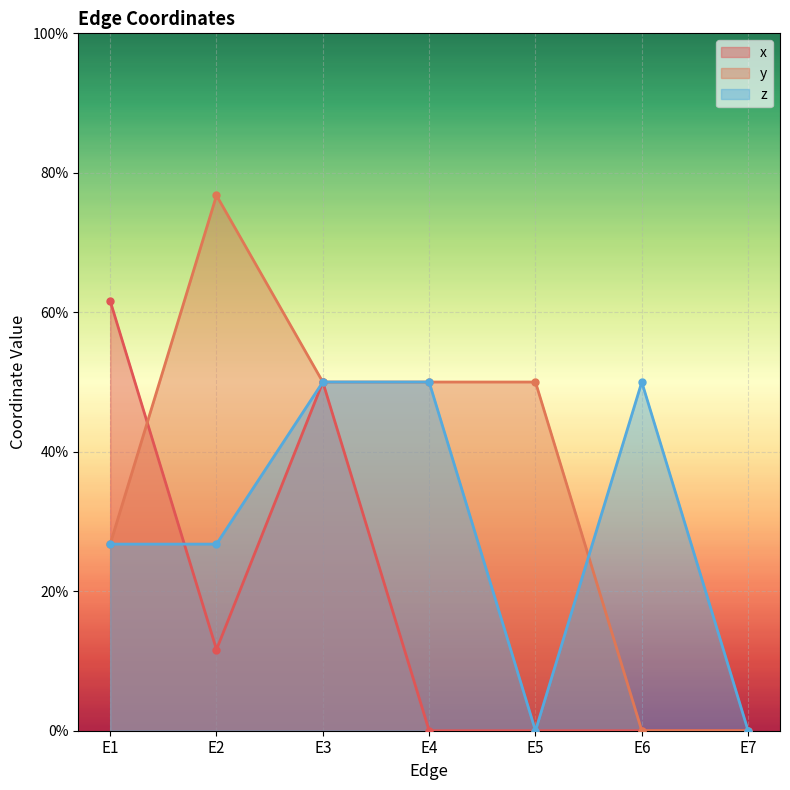

The value of y at E5 is 0.5. True or false?

True